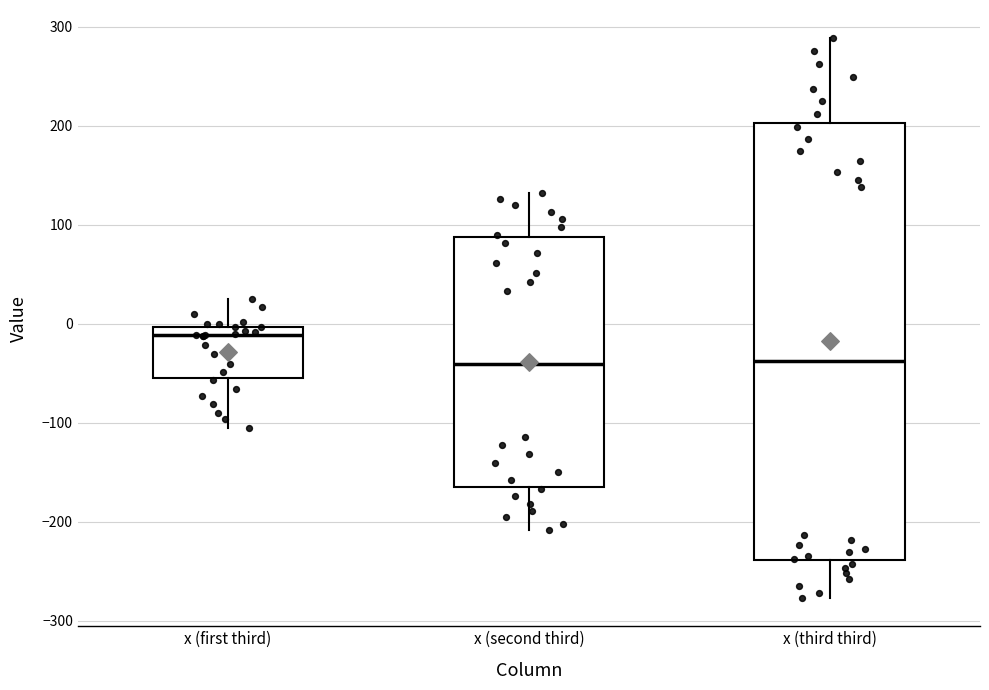

Reading left to right, read every box against the y-axis: the position of its median line, the range the box covers, and the ends of its whiskers. The values are not printed on the chart, so give them approximately, as read against the axis.

x (first third): median -10, box -60 to 0, whiskers -110 to 20
x (second third): median -40, box -160 to 90, whiskers -210 to 130
x (third third): median -40, box -240 to 200, whiskers -280 to 290